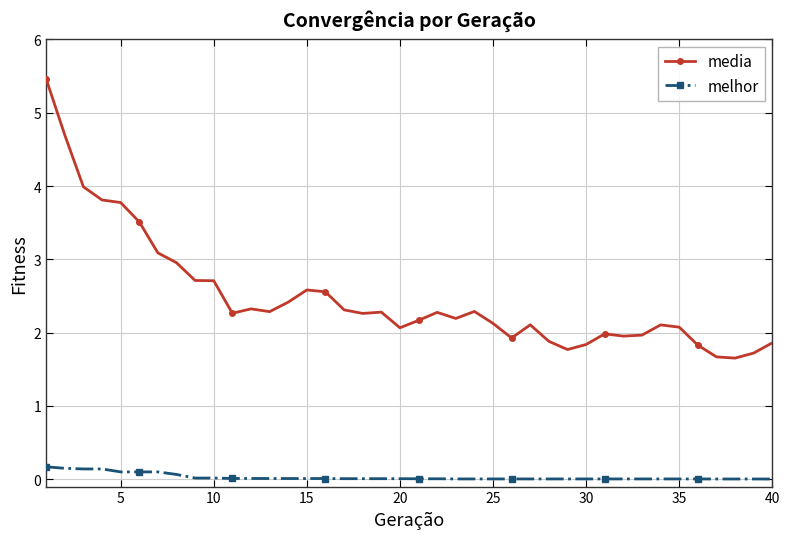

What is the lowest value of the media series?

1.7